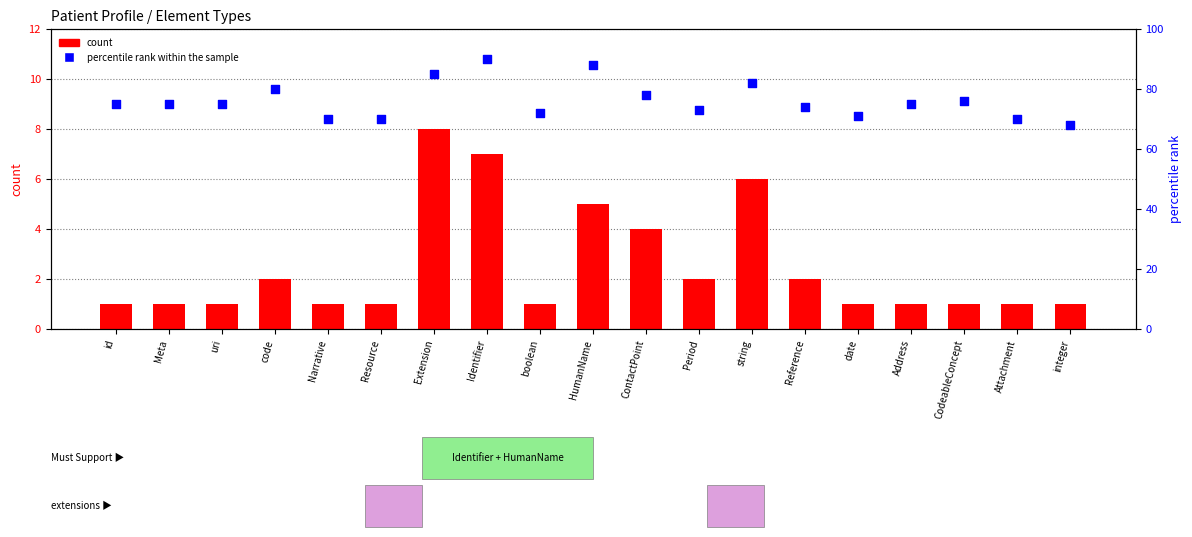

At which category is the sum across all series the highest?

Identifier